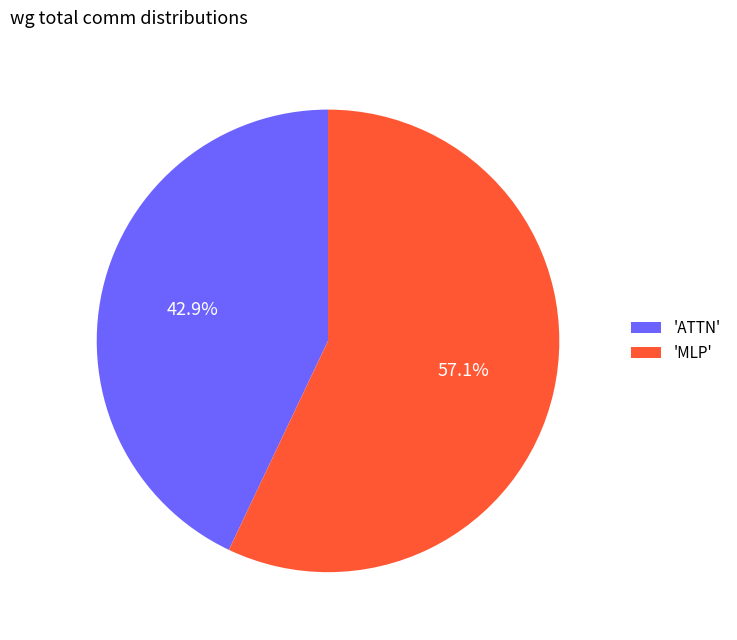

How many segments does this pie chart have?

2